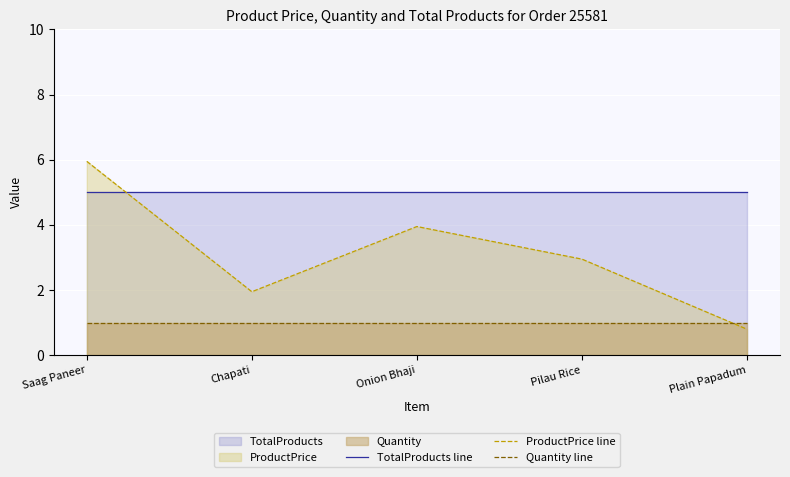

After their last crossing, which series has the higher values: Quantity line or ProductPrice line?

Quantity line